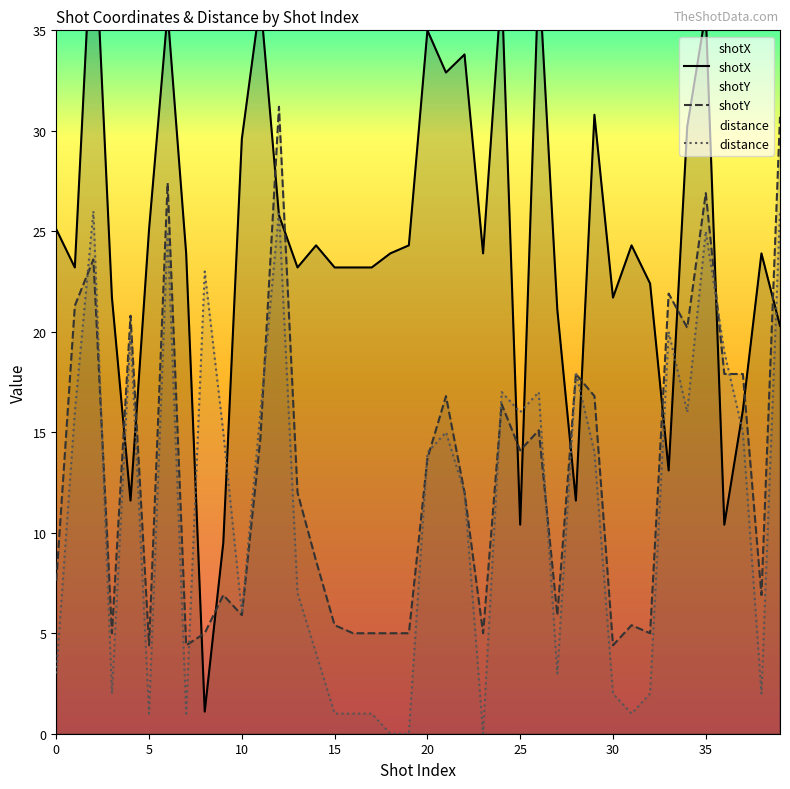

What is the sum of all shotY values?

515.1